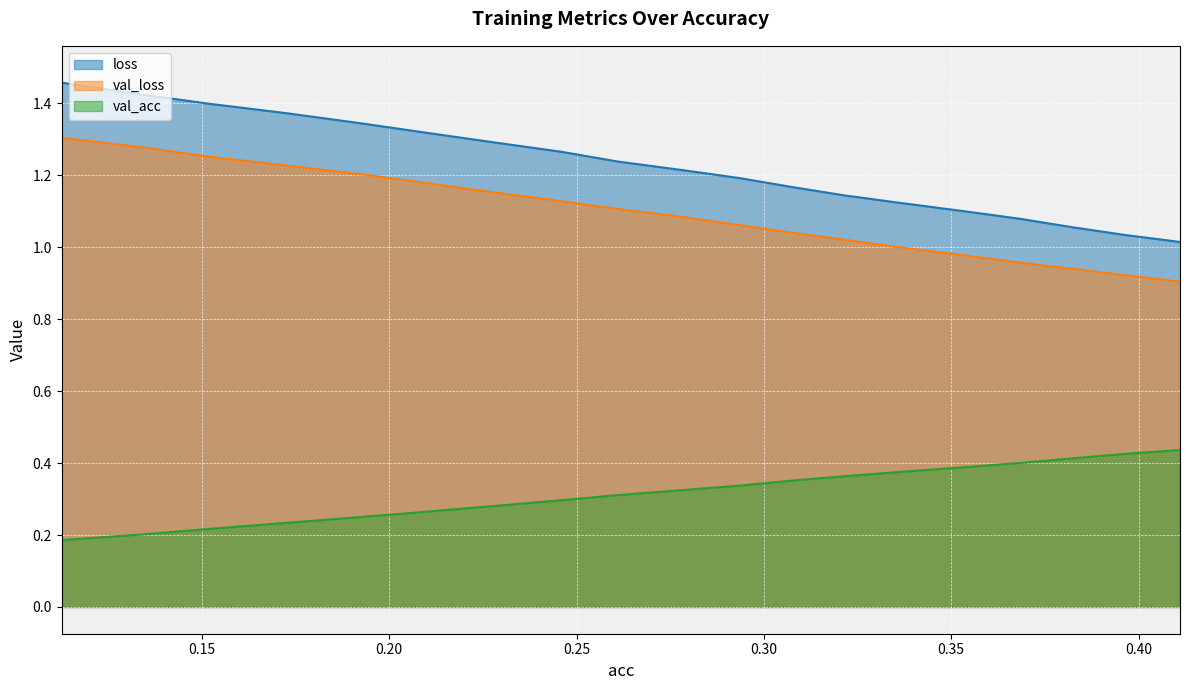

Between 0.35323819256214717 and 0.27819984711525547, which is larger?

0.27819984711525547